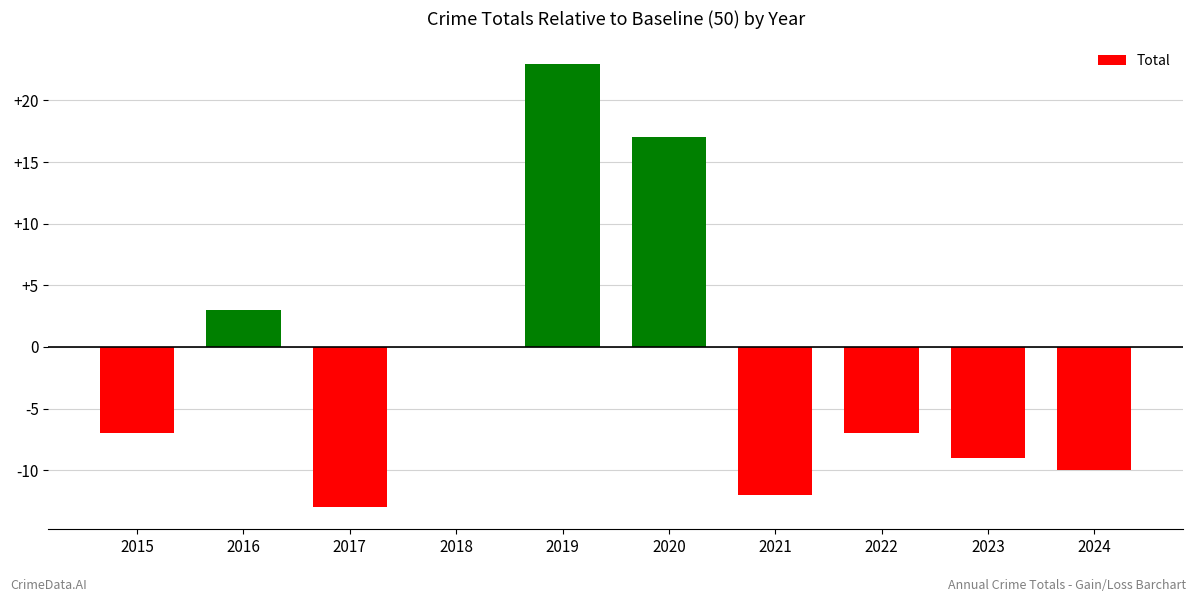

What is the sum of all values?

-15